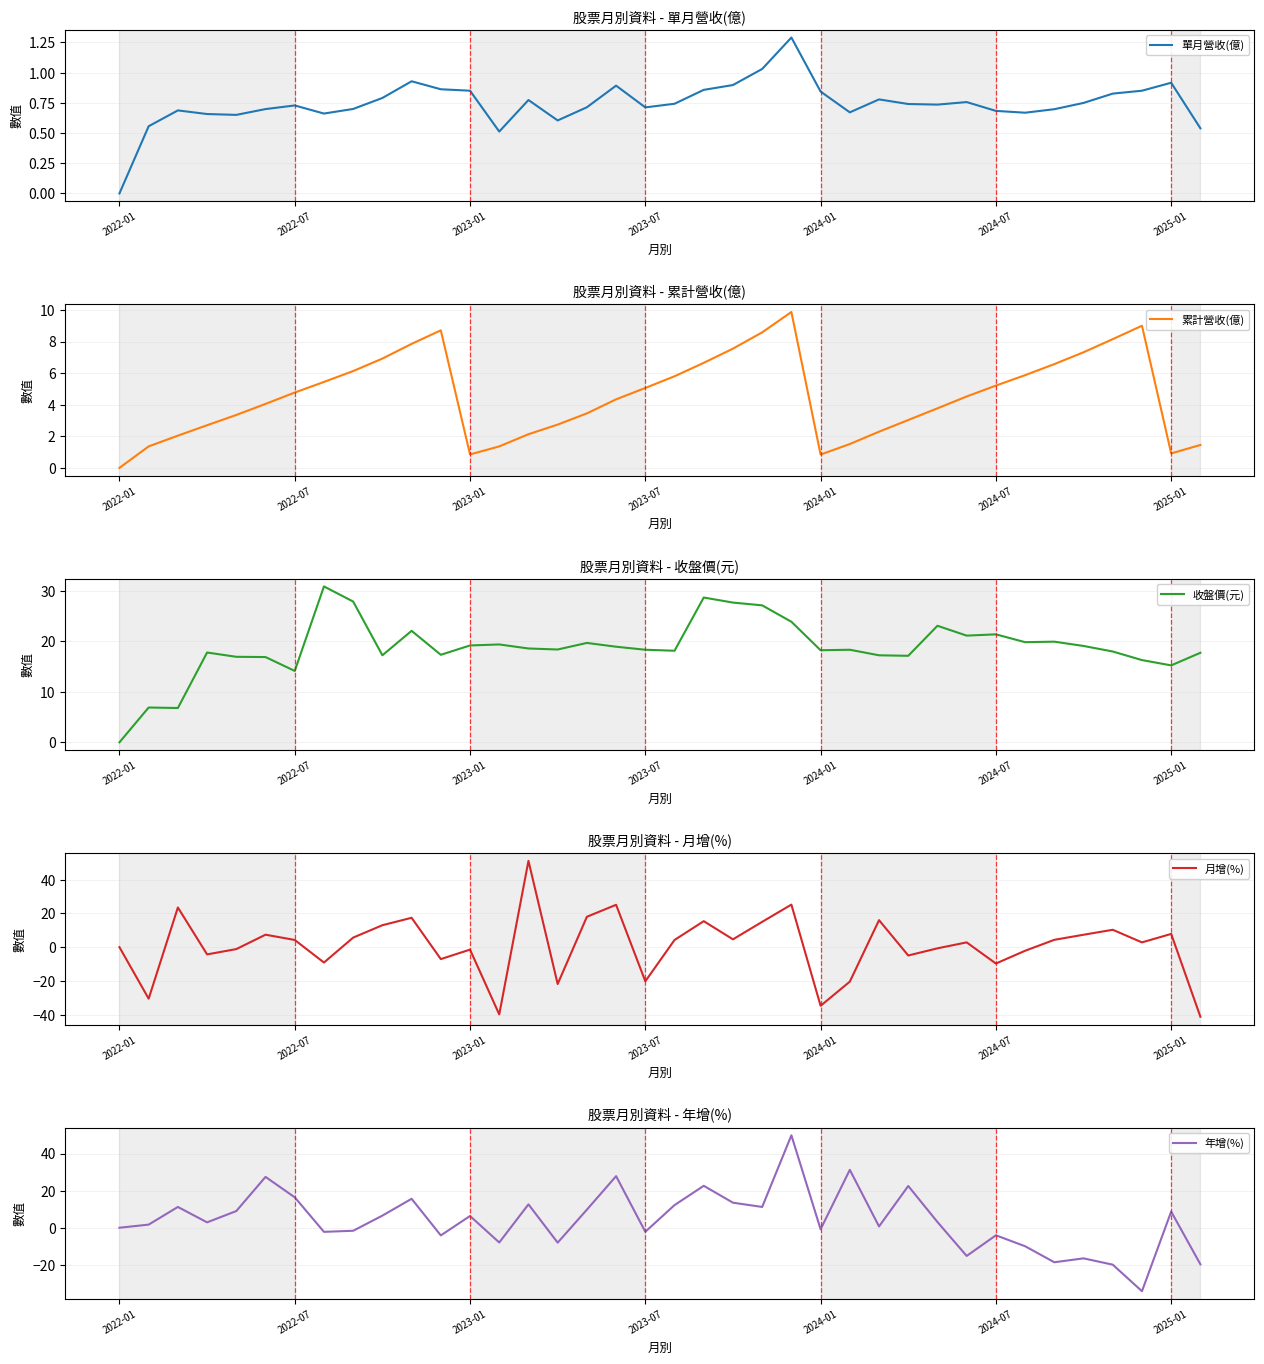

Is this an area chart (filled region under the line)?

No